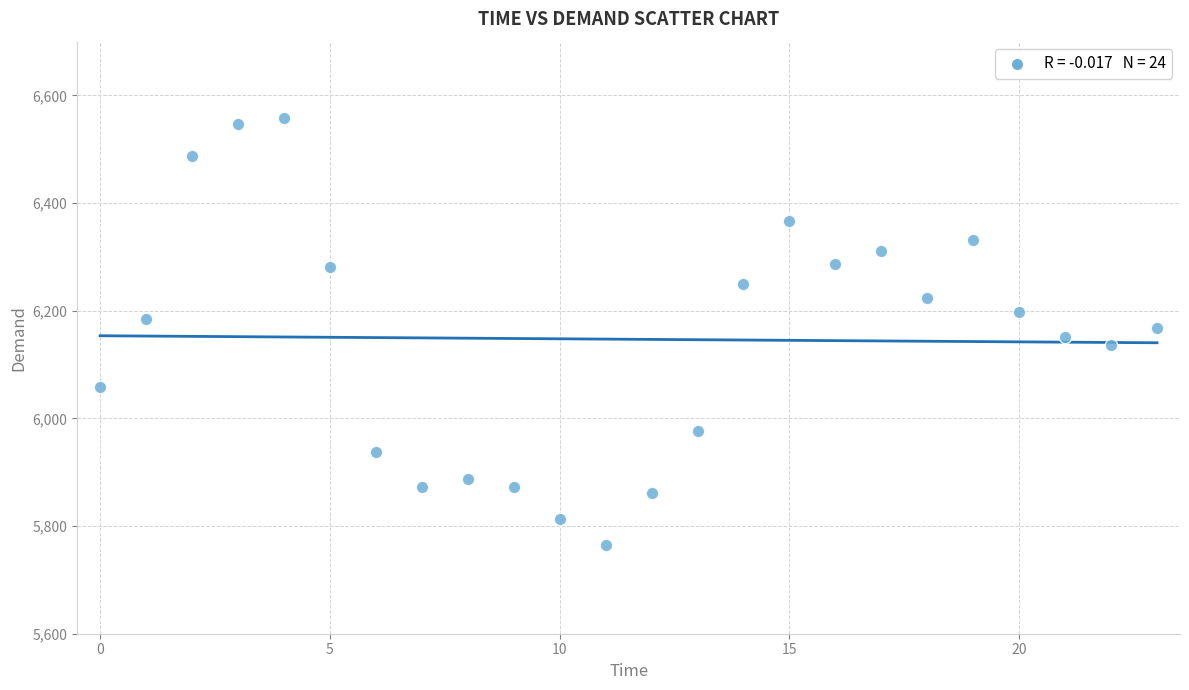

What is the range of Y values (max minus min)?

793